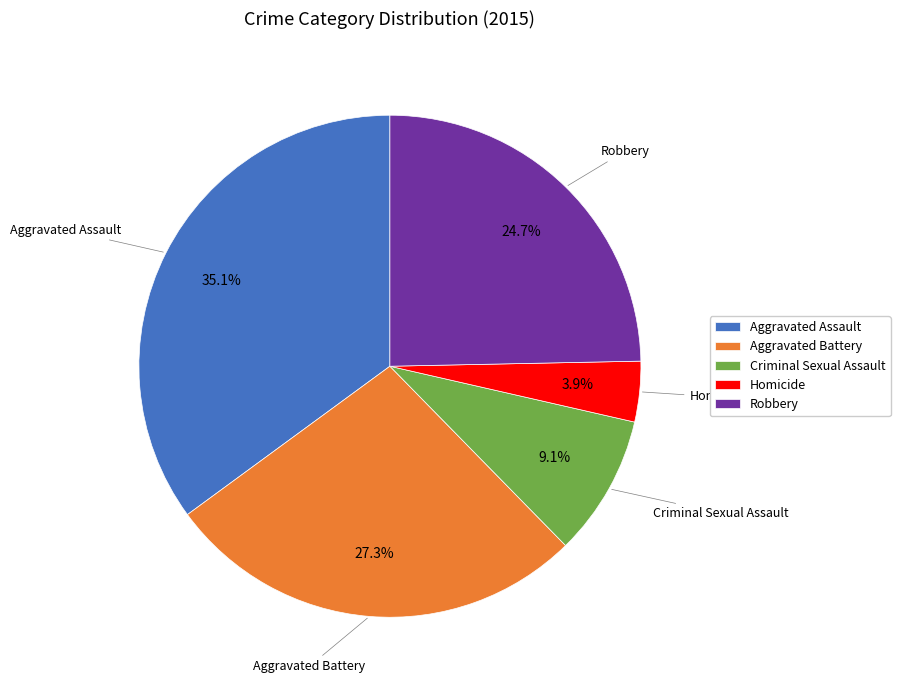

Which has a higher value, Robbery or Criminal Sexual Assault?

Robbery